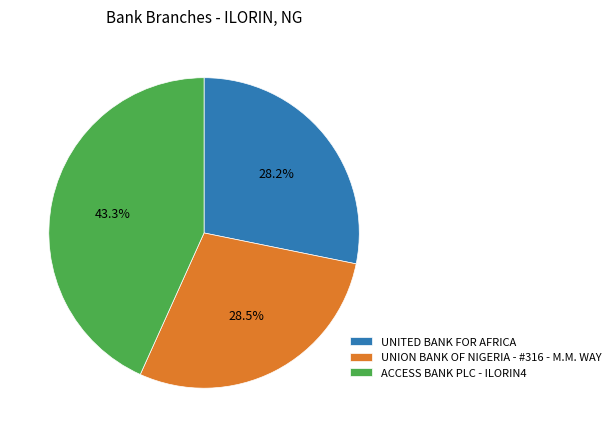

Does ACCESS BANK PLC - ILORIN4 represent more than half of the total?

No